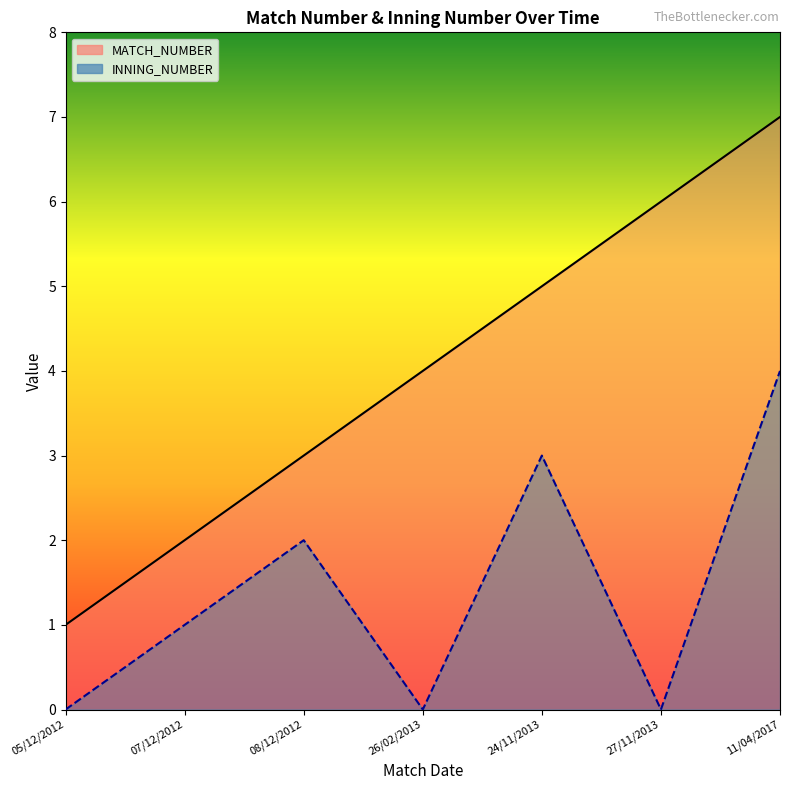

How many lines are shown in the chart?

2